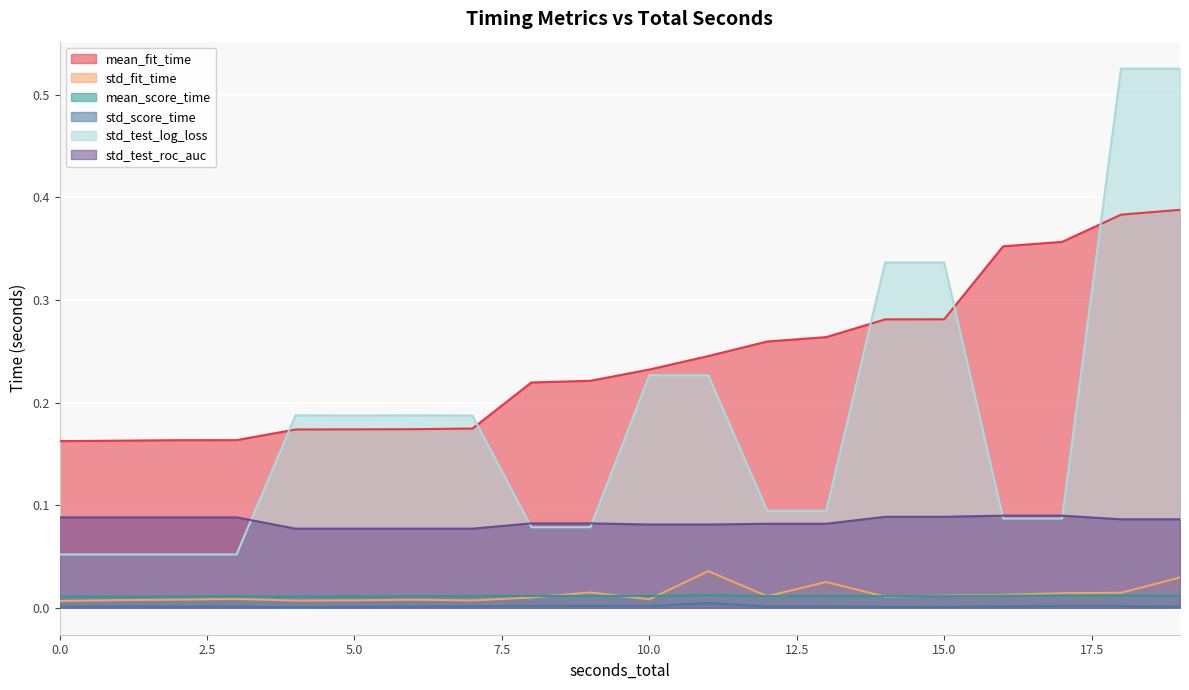

Count the number of data series in this chart.

6